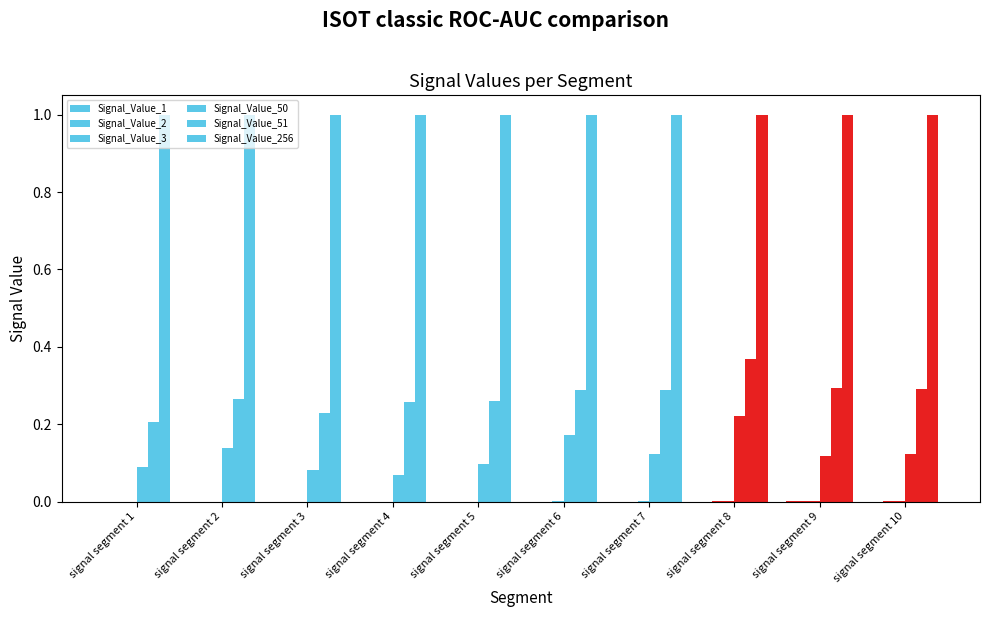

Reading right to left, what are all the values shown in this chart?

Signal_Value_1: signal segment 10=0.0	signal segment 9=0.0	signal segment 8=0.0	signal segment 7=0.0	signal segment 6=0.0	signal segment 5=0.0	signal segment 4=0.0	signal segment 3=0.0	signal segment 2=0.0	signal segment 1=0.0
Signal_Value_2: signal segment 10=0.0	signal segment 9=0.0	signal segment 8=0.0	signal segment 7=0.0	signal segment 6=0.0	signal segment 5=0.0	signal segment 4=0.0	signal segment 3=0.0	signal segment 2=0.0	signal segment 1=0.0
Signal_Value_3: signal segment 10=0.0	signal segment 9=0.0	signal segment 8=0.0	signal segment 7=0.0	signal segment 6=0.0	signal segment 5=0.0	signal segment 4=0.0	signal segment 3=0.0	signal segment 2=0.0	signal segment 1=0.0
Signal_Value_50: signal segment 10=0.1	signal segment 9=0.1	signal segment 8=0.2	signal segment 7=0.1	signal segment 6=0.2	signal segment 5=0.1	signal segment 4=0.1	signal segment 3=0.1	signal segment 2=0.1	signal segment 1=0.1
Signal_Value_51: signal segment 10=0.3	signal segment 9=0.3	signal segment 8=0.4	signal segment 7=0.3	signal segment 6=0.3	signal segment 5=0.3	signal segment 4=0.3	signal segment 3=0.2	signal segment 2=0.3	signal segment 1=0.2
Signal_Value_256: signal segment 10=1.0	signal segment 9=1.0	signal segment 8=1.0	signal segment 7=1.0	signal segment 6=1.0	signal segment 5=1.0	signal segment 4=1.0	signal segment 3=1.0	signal segment 2=1.0	signal segment 1=1.0